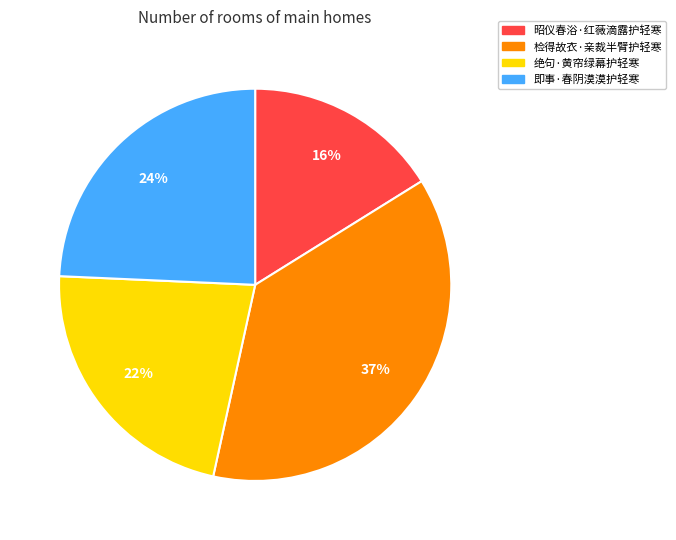

Combined, do 昭仪春浴·红薇滴露护轻寒 and 检得故衣·亲裁半臂护轻寒 account for over 50%?

Yes